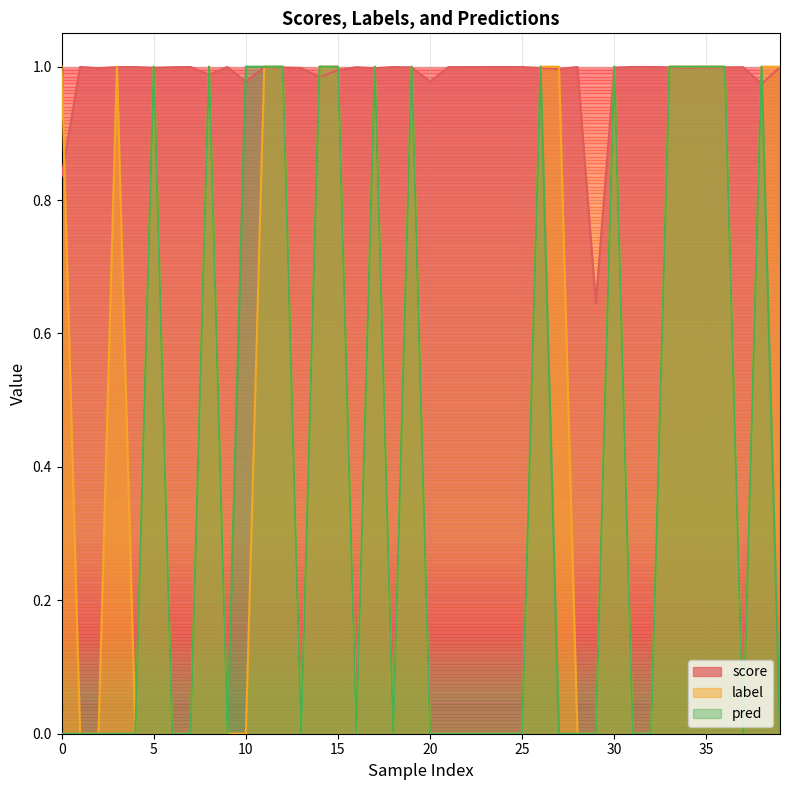

At which category does pred reach its first local peak?

5